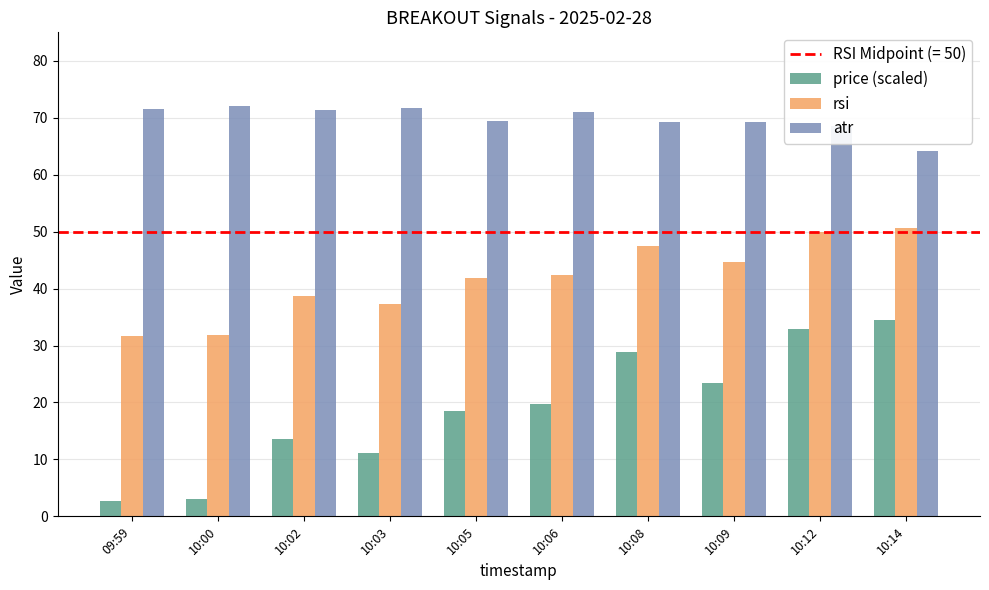

What is the minimum value shown in the chart?

2.7